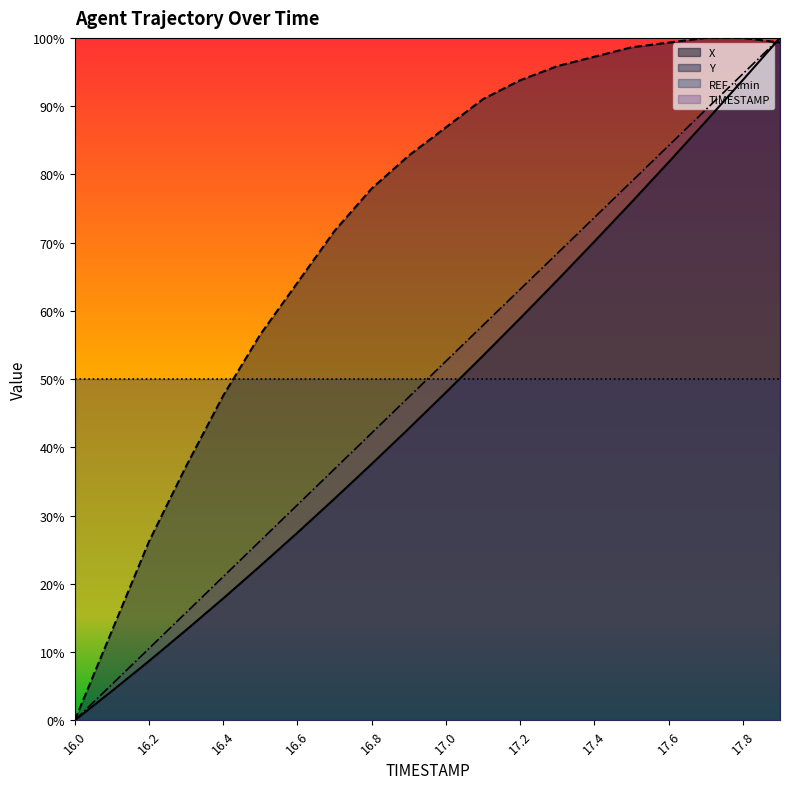

What is the difference between the second highest and minimum values in the X series?

0.9